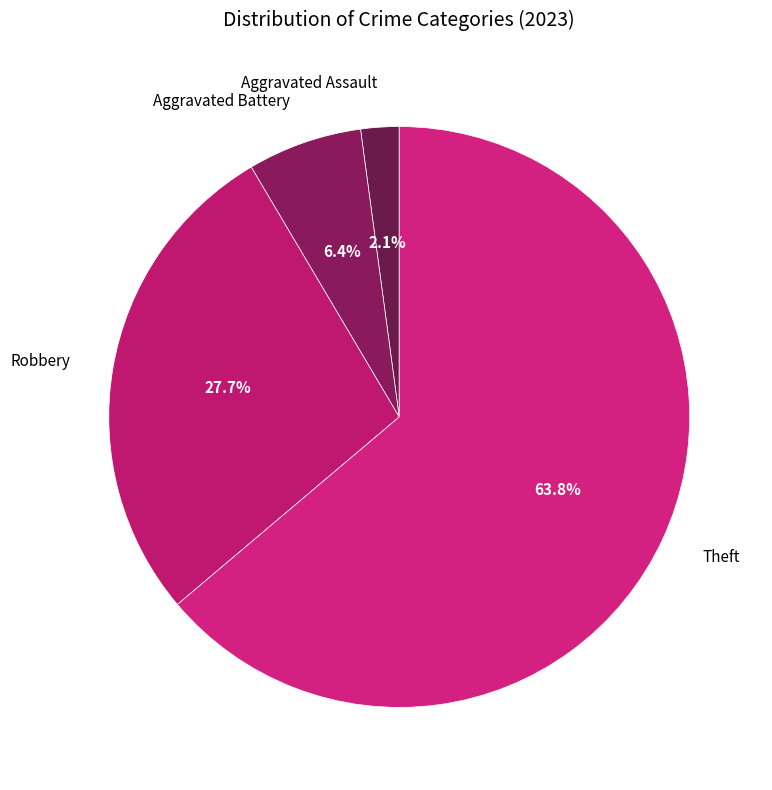

Which slice is the smallest?

Aggravated Assault